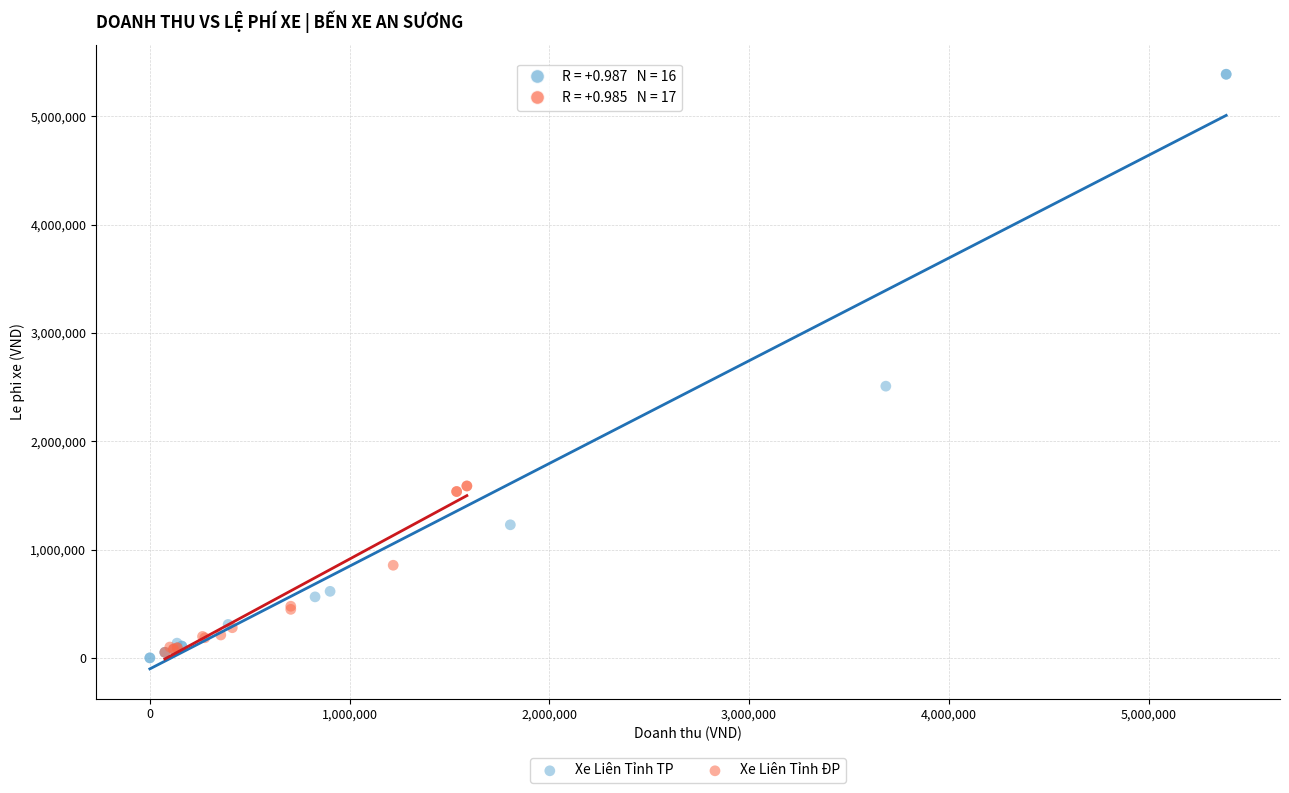

Which series contains the highest Y value?

Xe Liên Tỉnh TP